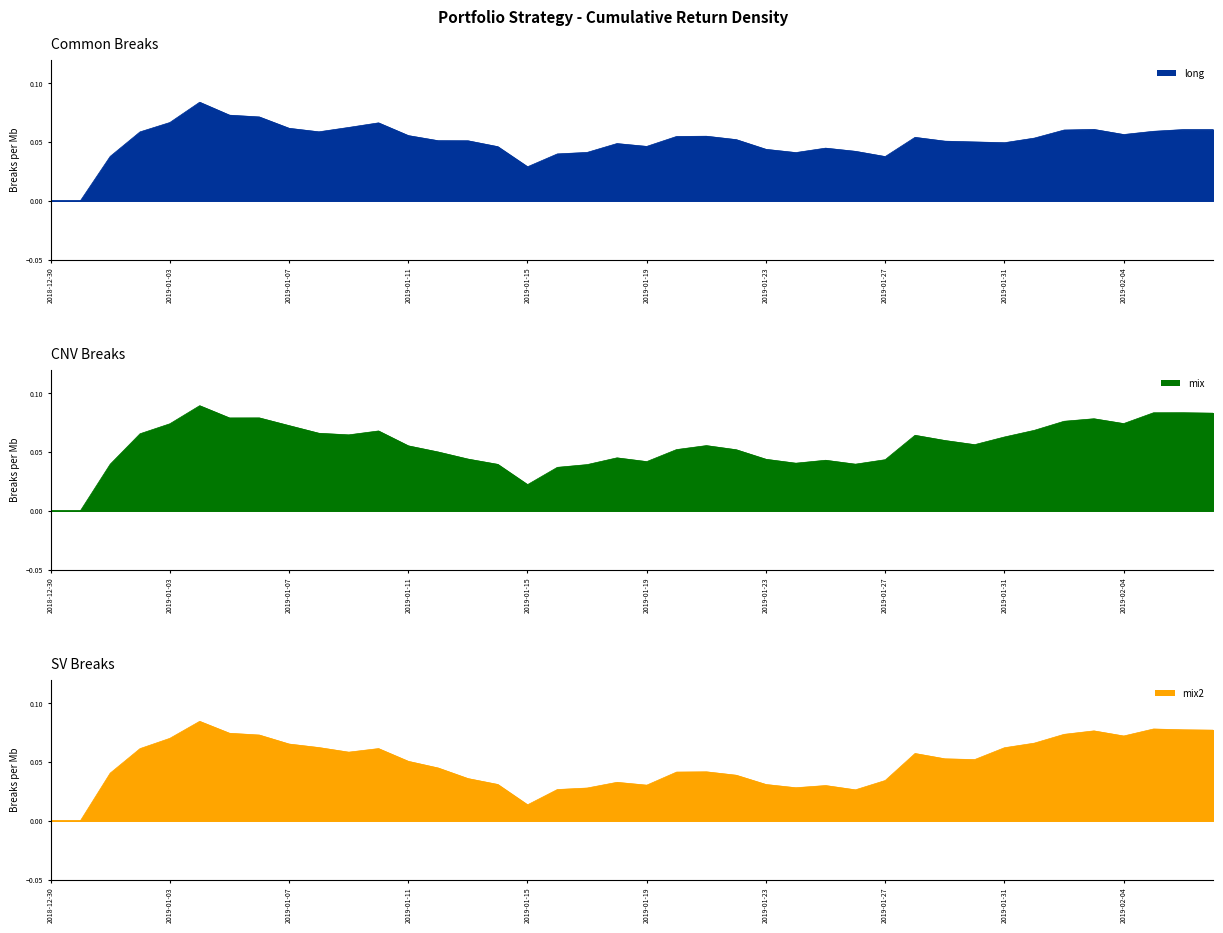

Is the value of long at 2019-01-16 greater than the value of mix at 2019-01-01?

Yes